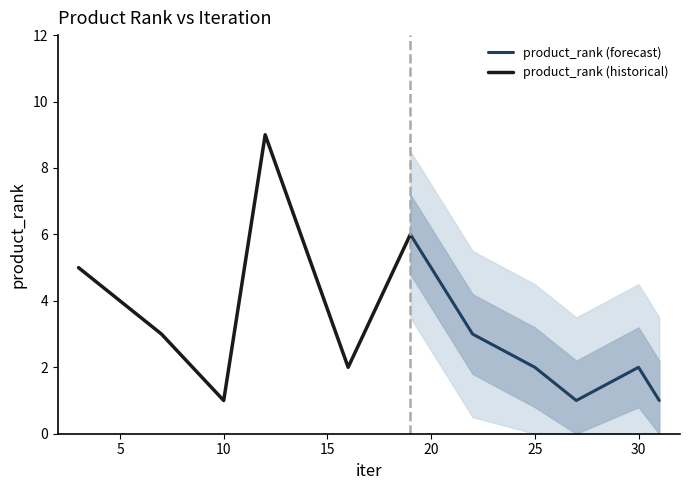

What is the value of the product_rank (historical) point at the 3rd from the left?

1